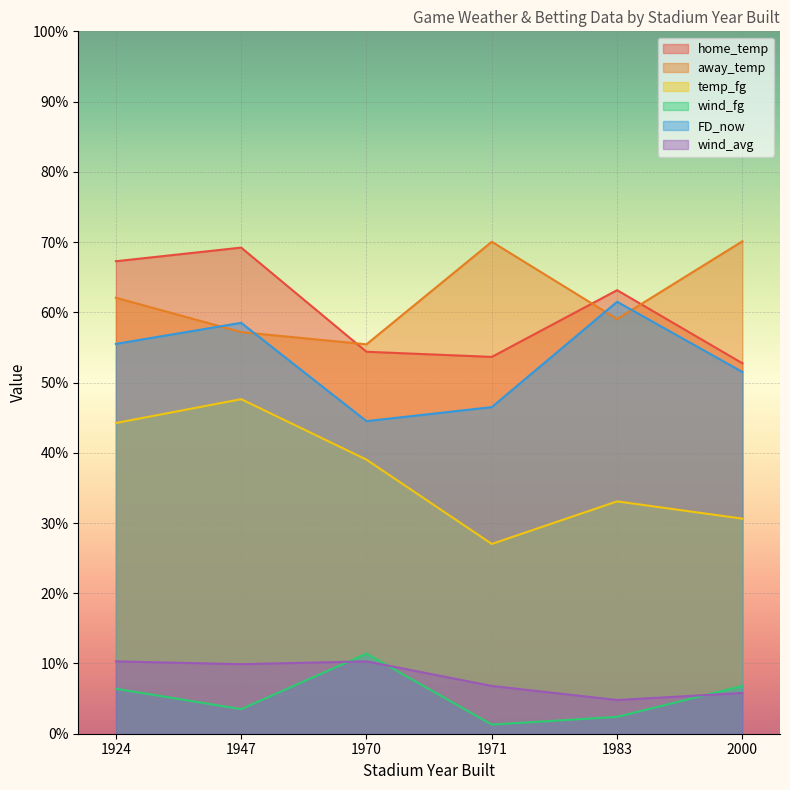

What is the maximum value for home_temp?

69.2